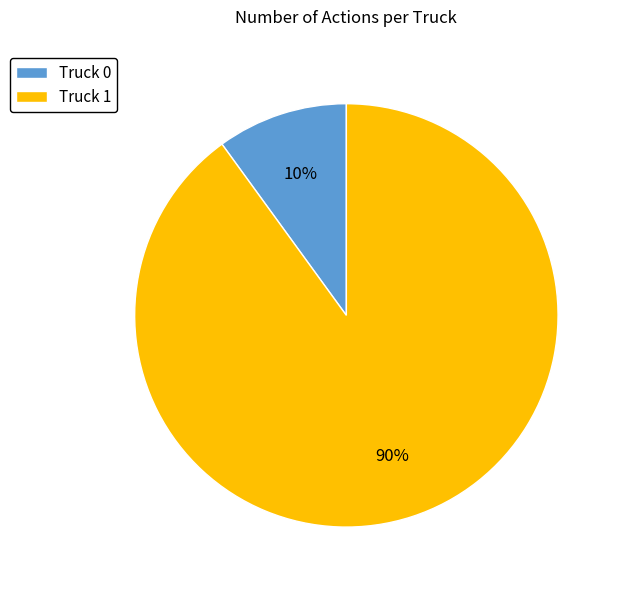

Does Truck 1 account for over 50% of the chart?

Yes